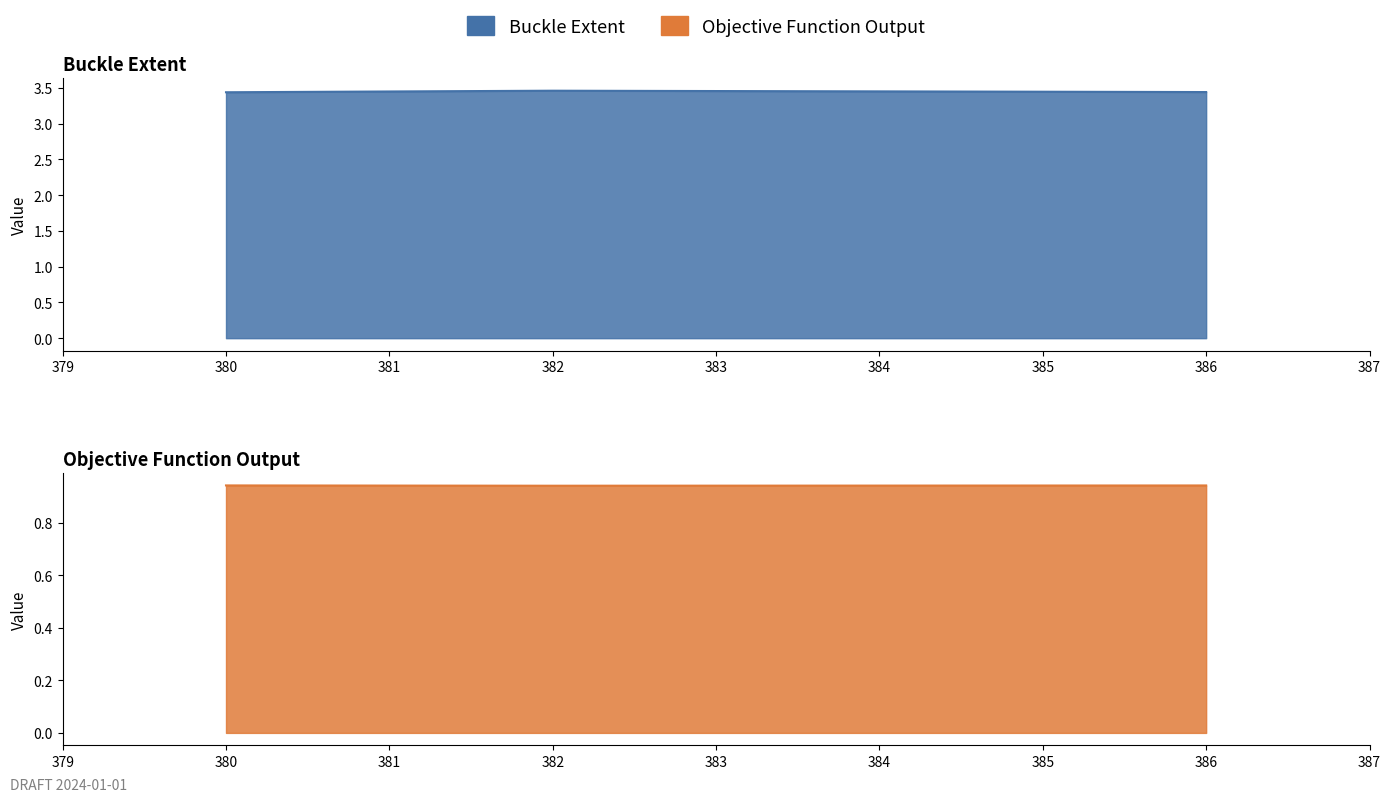

Read the Objective Function Output value at 386.

0.9